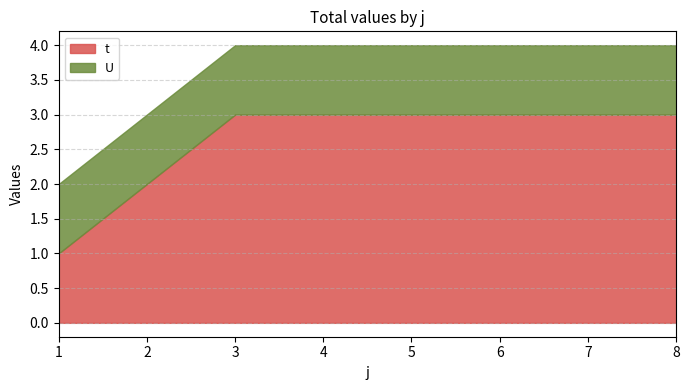

Reading left to right, what are all the values shown in this chart?

t: 1=1	2=2	3=3	4=3	5=3	6=3	7=3	8=3
U: 1=1	2=1	3=1	4=1	5=1	6=1	7=1	8=1